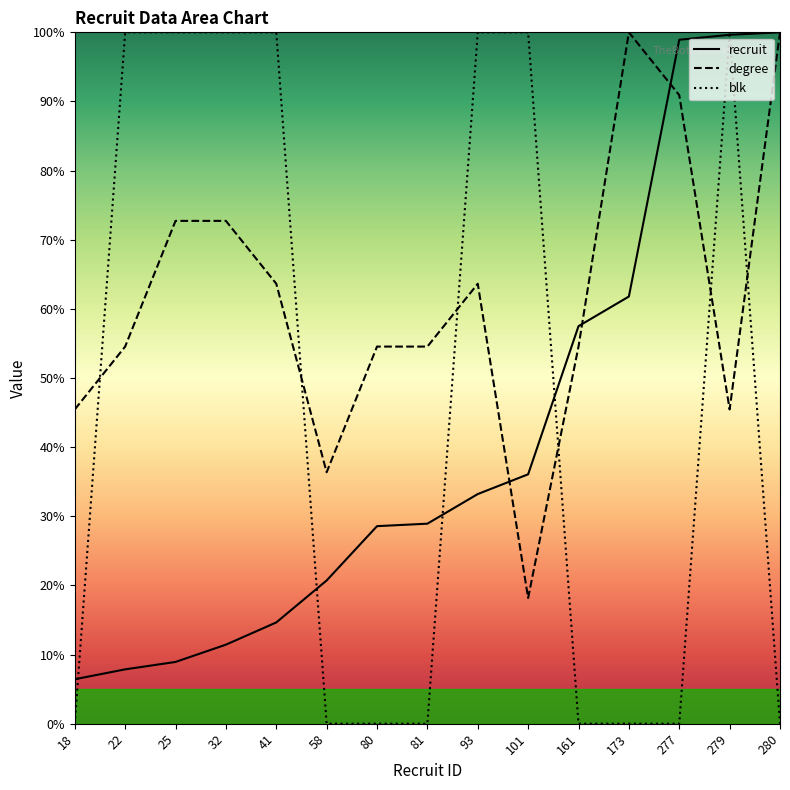

Reading right to left, what are all the values shown in this chart?

recruit: 280=100.0	279=99.6	277=98.9	173=61.8	161=57.5	101=36.1	93=33.2	81=28.9	80=28.6	58=20.7	41=14.6	32=11.4	25=8.9	22=7.9	18=6.4
degree: 280=100.0	279=45.5	277=90.9	173=100.0	161=54.5	101=18.2	93=63.6	81=54.5	80=54.5	58=36.4	41=63.6	32=72.7	25=72.7	22=54.5	18=45.5
blk: 280=0.0	279=100.0	277=0.0	173=0.0	161=0.0	101=100.0	93=100.0	81=0.0	80=0.0	58=0.0	41=100.0	32=100.0	25=100.0	22=100.0	18=0.0